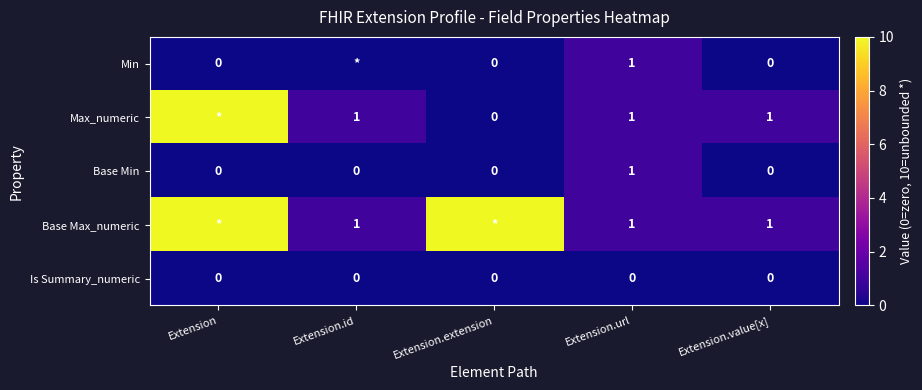

The Base Max_numeric series shows 1 at Extension.value[x]. True or false?

True